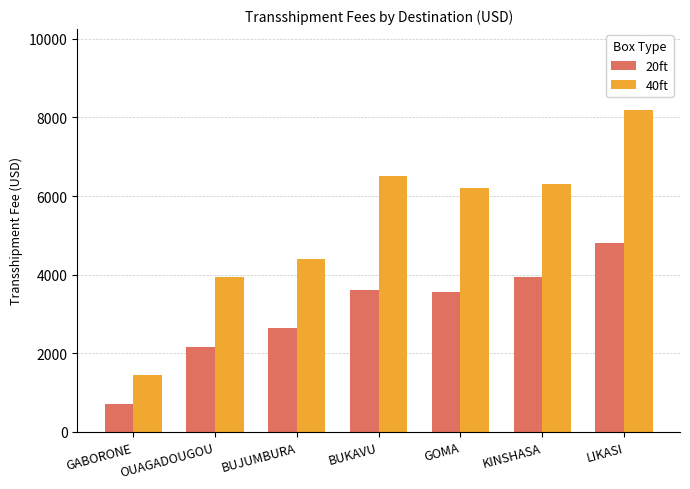

What is the difference between the second highest and minimum values in the 20ft series?

3230